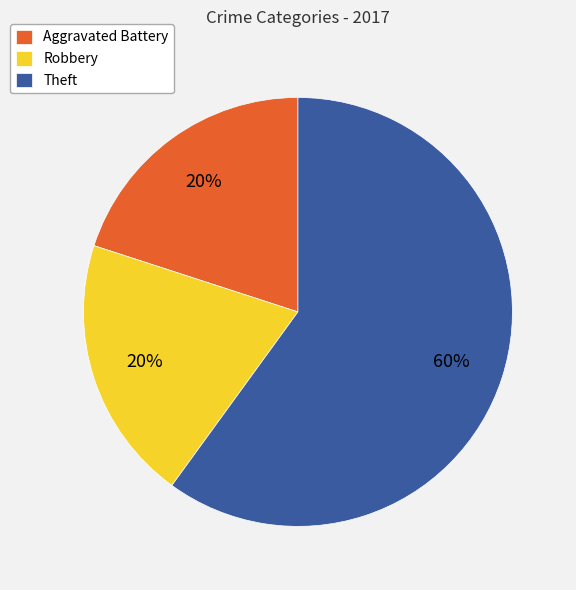

Is it true that Aggravated Battery is 30% of the pie?

False